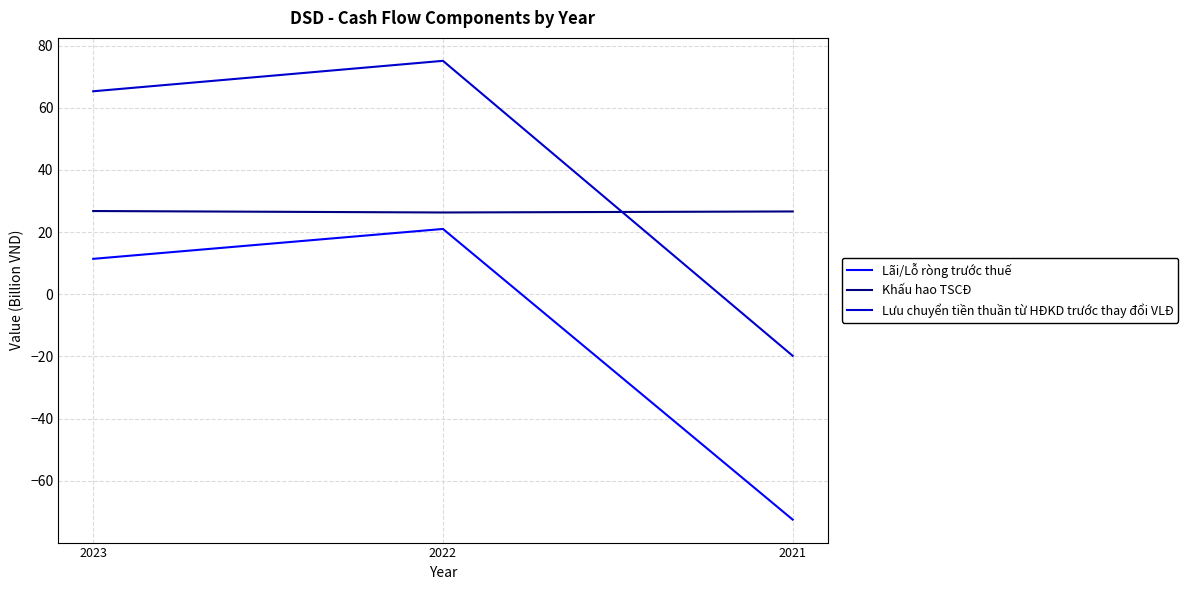

What is the difference between the highest and lowest values at 2021?

99.2